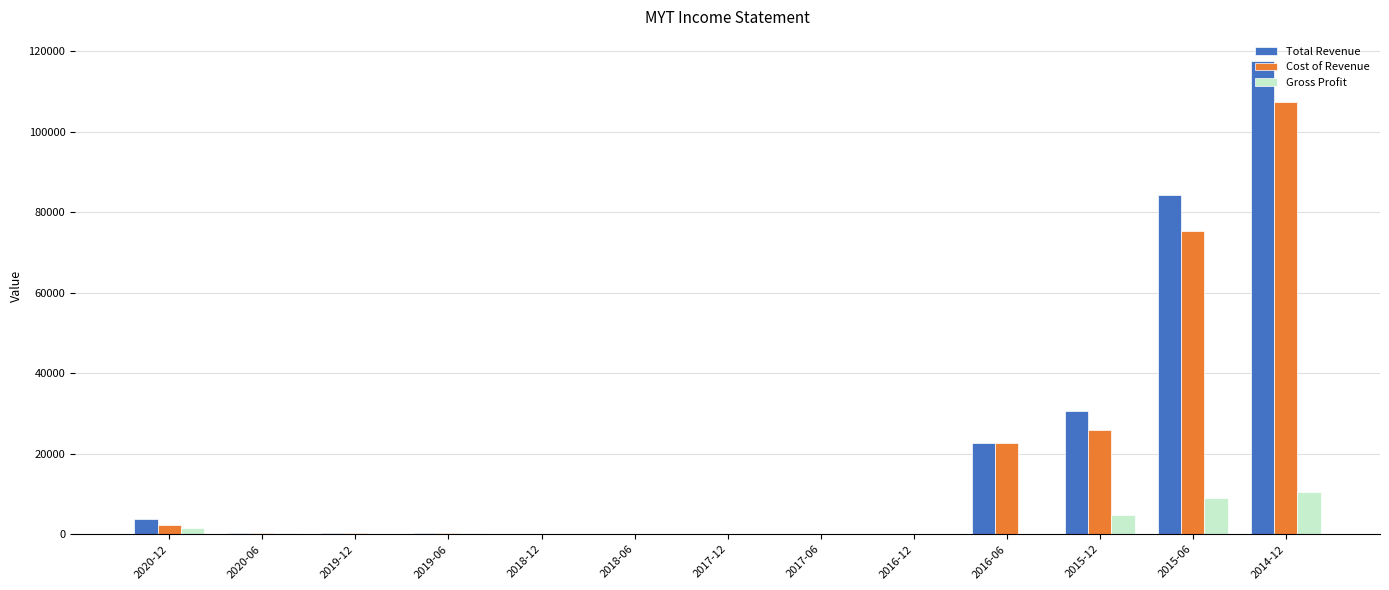

What is the spread (max minus min) of values at 2019-06?

200